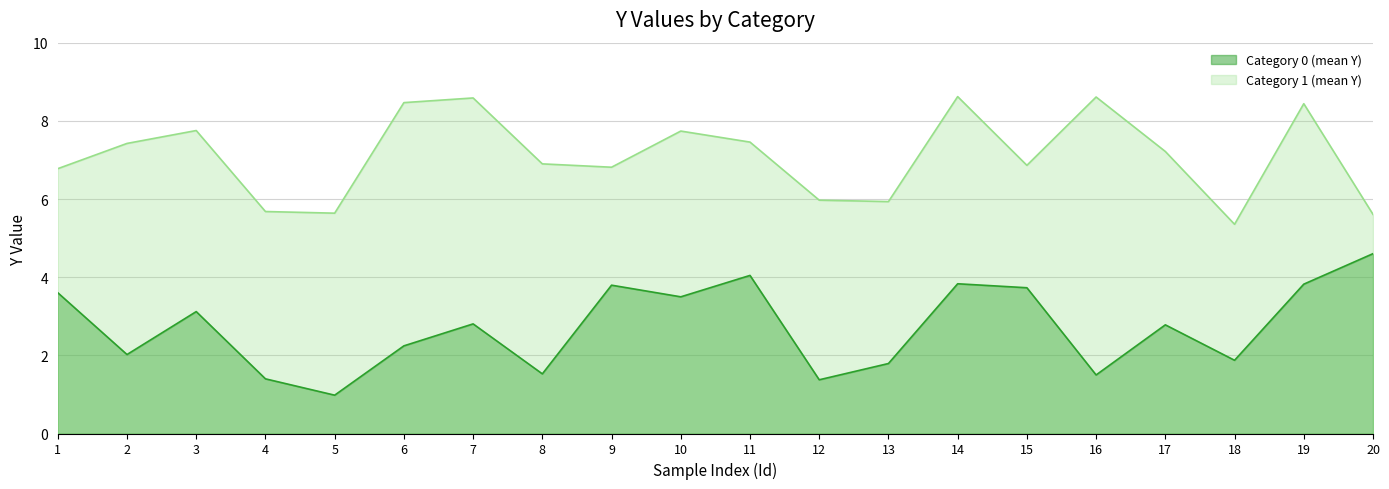

At which category does Category 1 (mean Y) reach its first local peak?

3